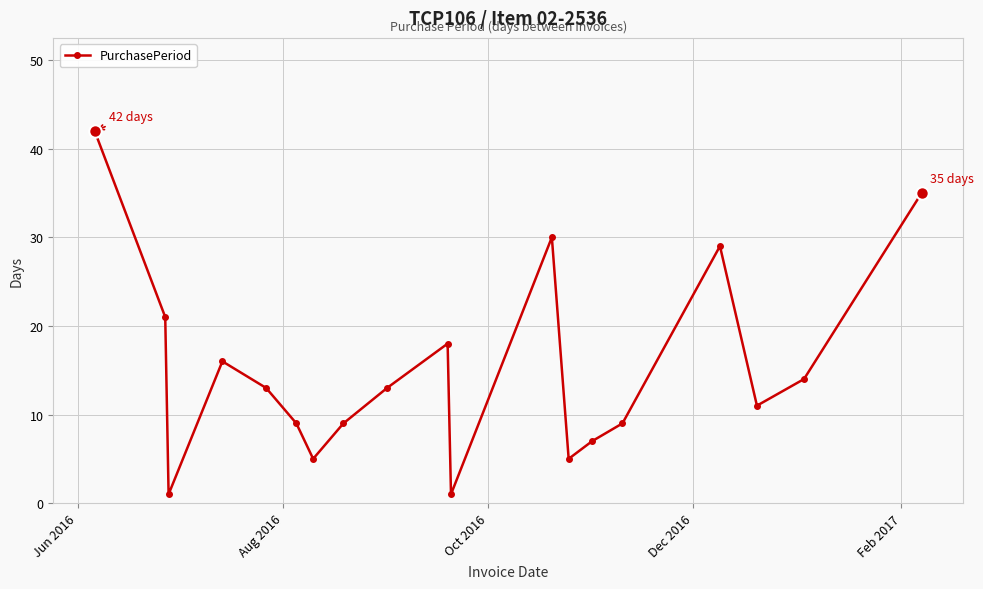

Is this an area chart (filled region under the line)?

No